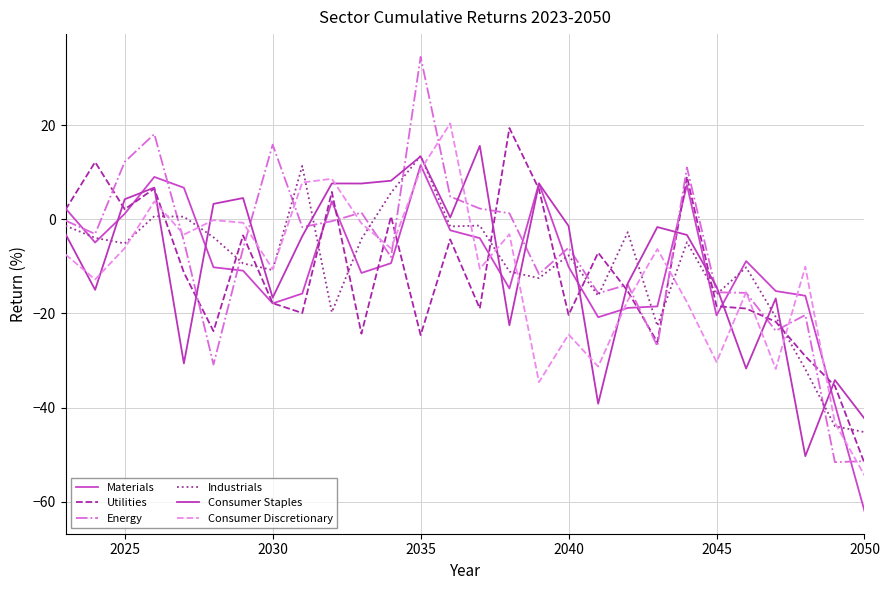

How many lines are shown in the chart?

6